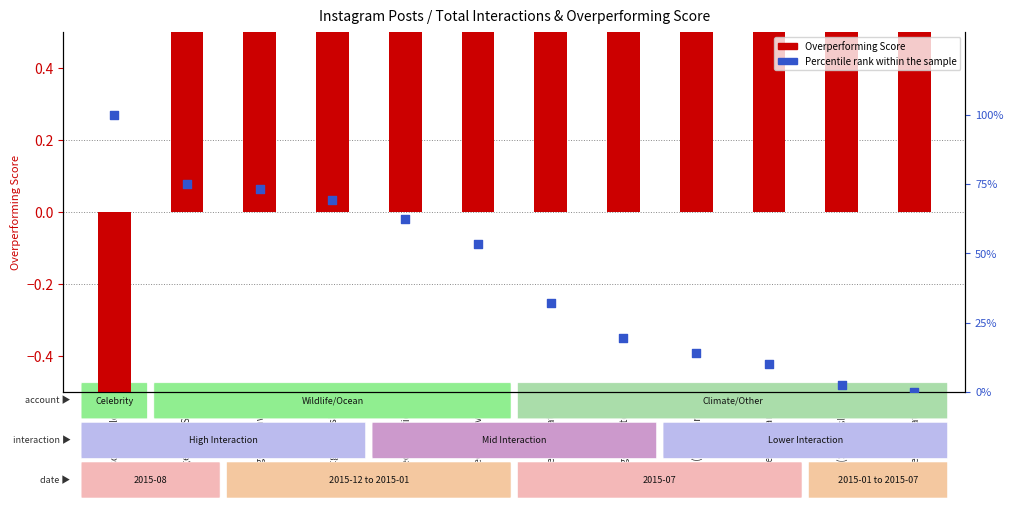

What is the total value across all series at natgeo(Maldives)?

55.2